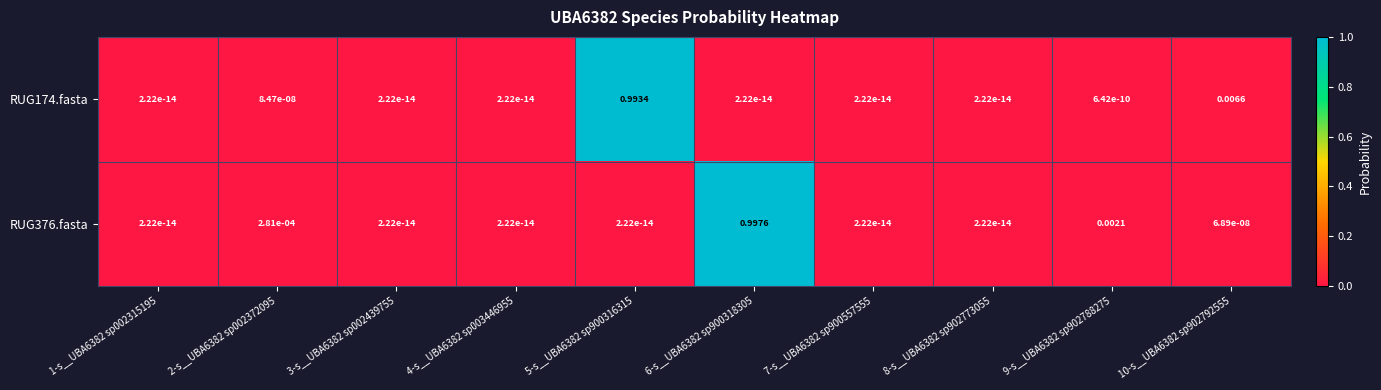

List the series in order of their overall mean, lowest first.

RUG376.fasta, RUG174.fasta